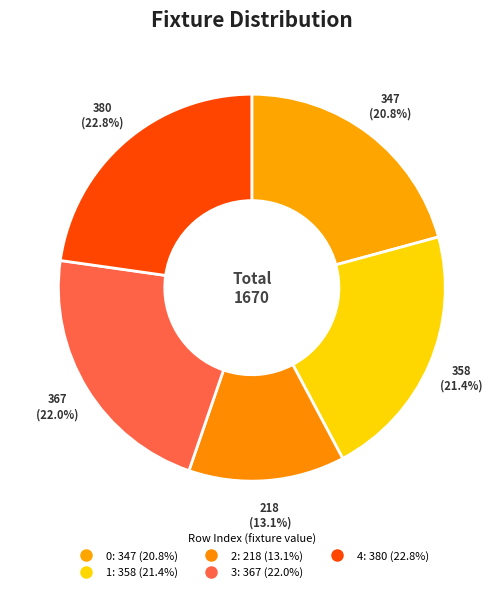

How many slices are in this pie chart?

5